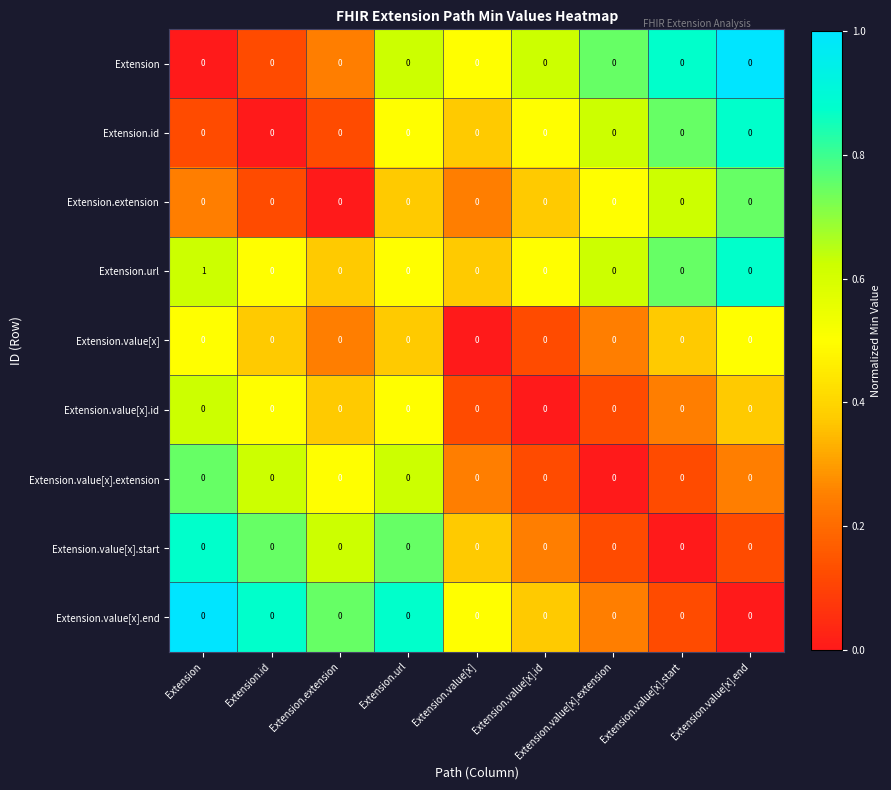

At which category does the chart reach its peak across all series?

Extension